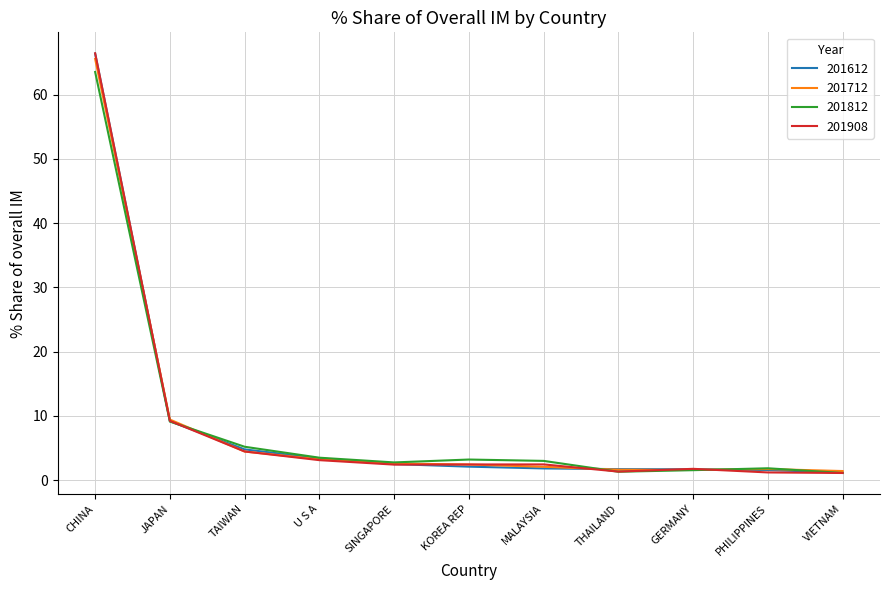

At how many categories does at least one series exceed 10?

1